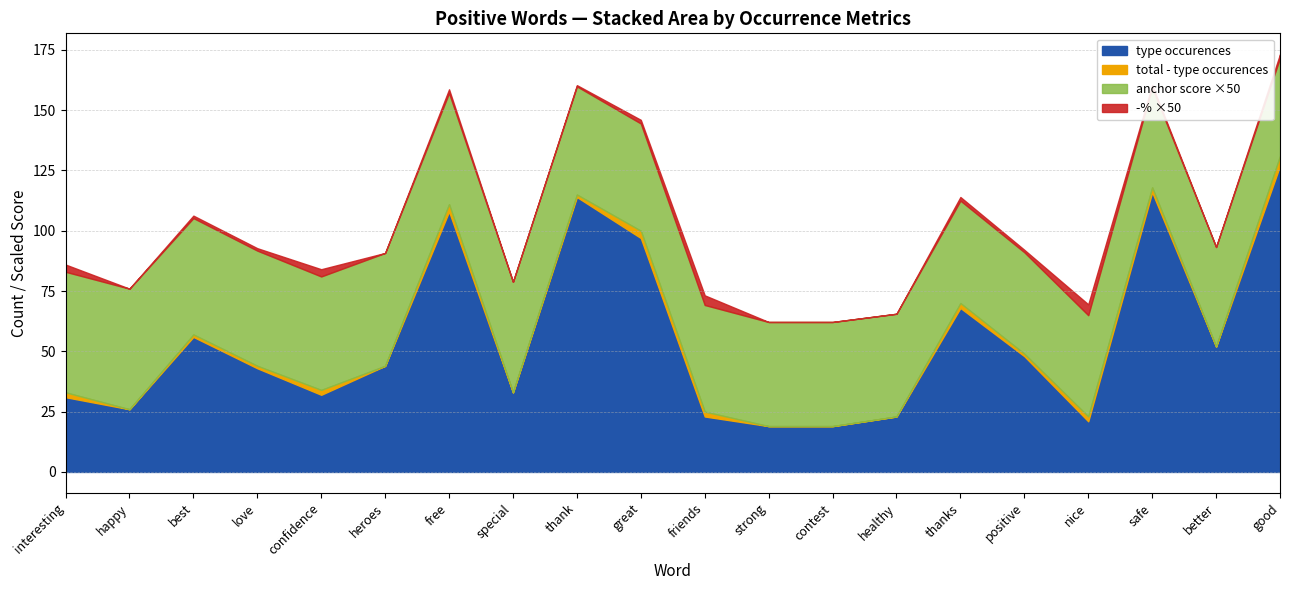

What is the label of the 5th point from the left?

confidence